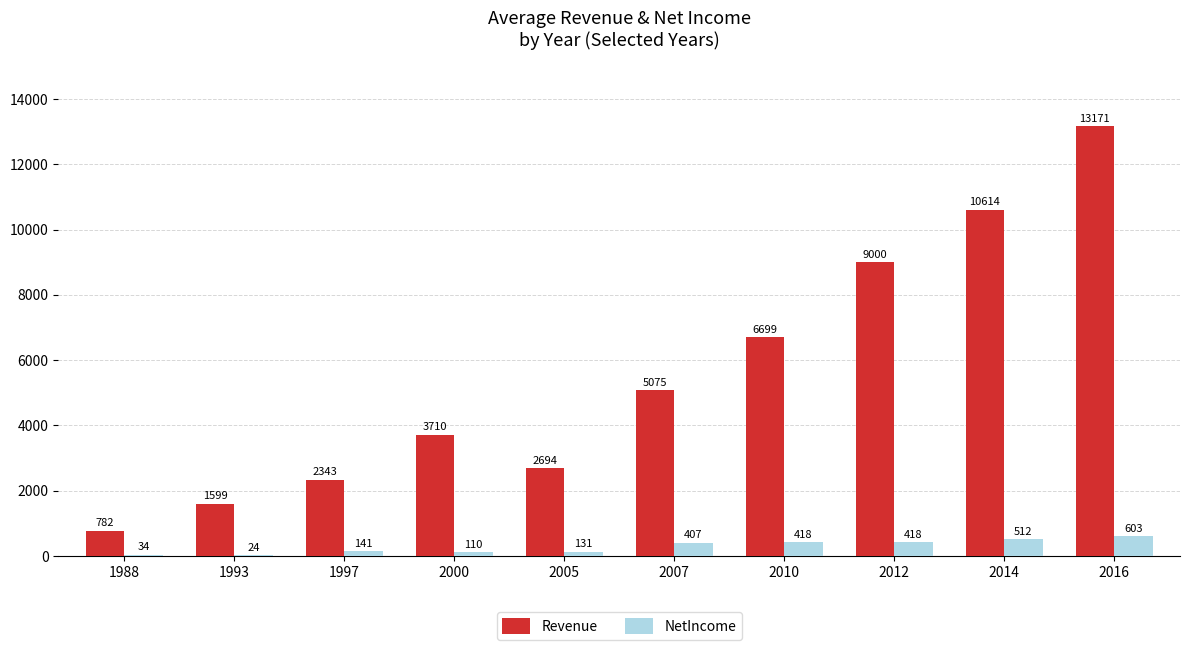

Read the NetIncome value at 1993.

23.9